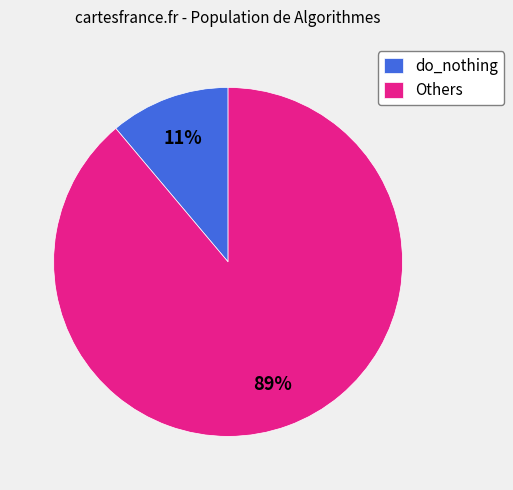

The do_nothing slice represents 11% of the pie. True or false?

True